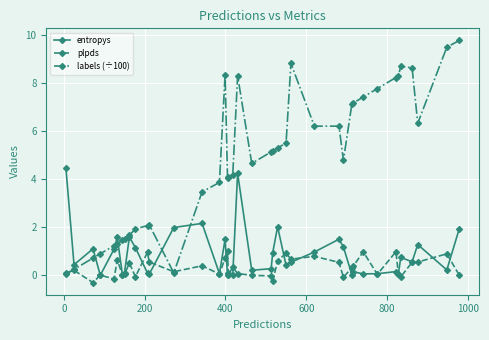

True or false: entropys has more than 0 points higher than both neighbors.

True